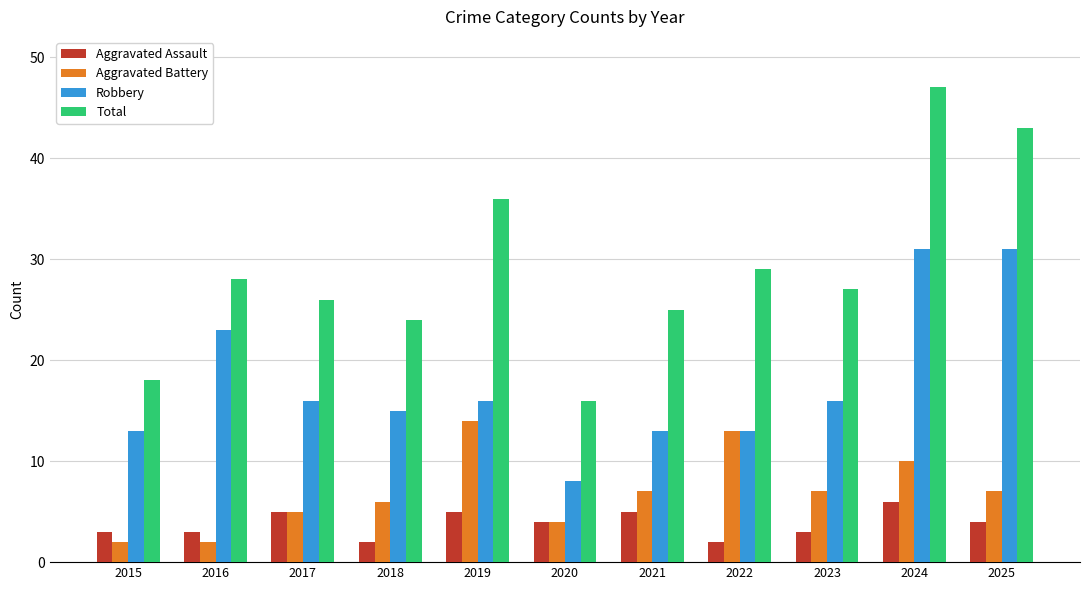

Which category has the highest value in the Total series?

2024